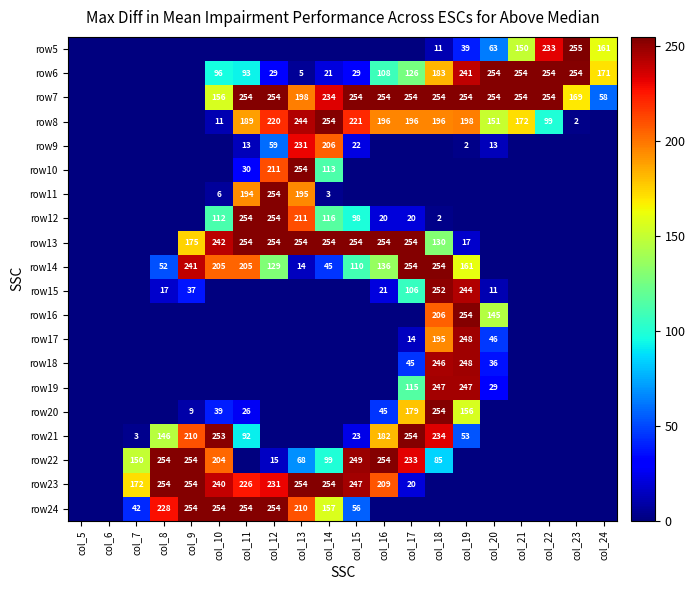

True or false: row16 has a value of 96 at col_19.

False